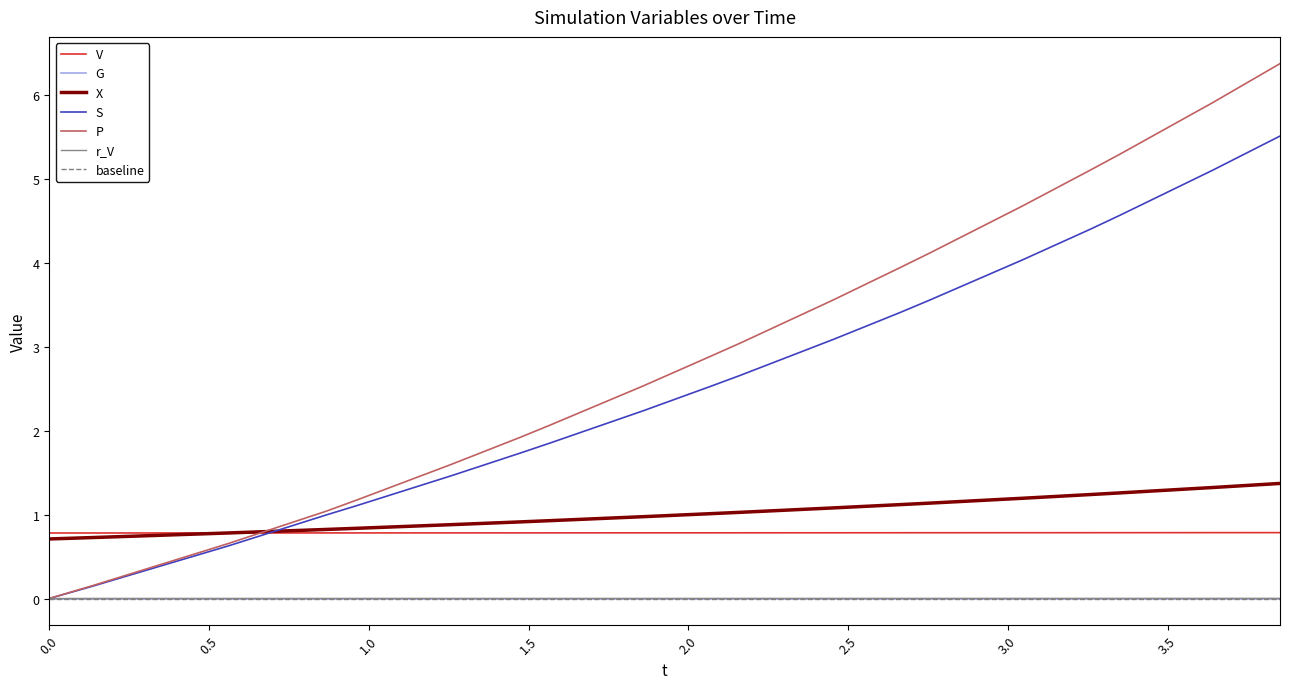

True or false: X and G intersect in this chart.

False